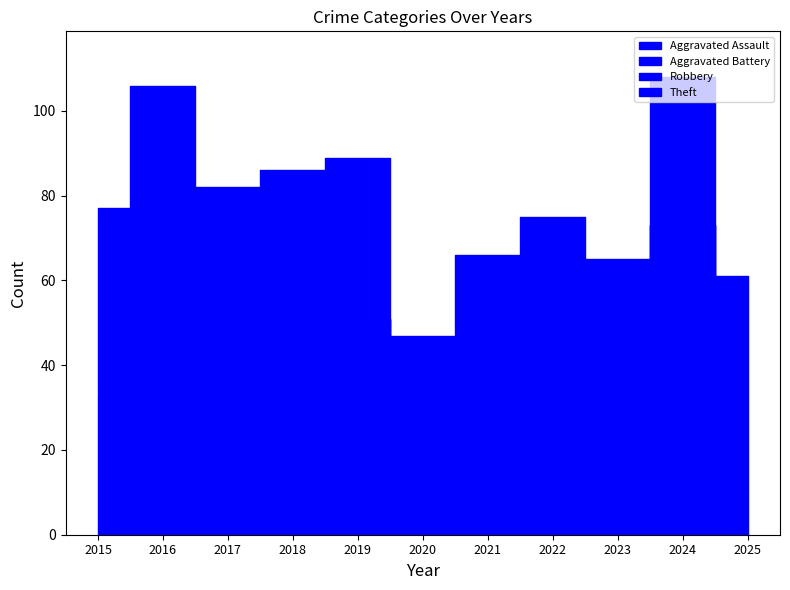

True or false: Theft has a value of 20 at 2023.

True